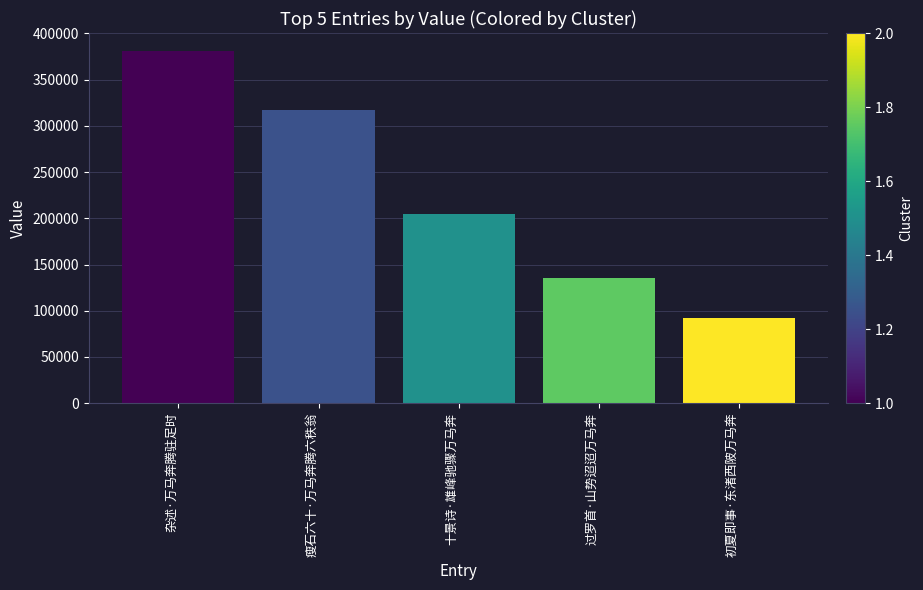

What is the minimum value shown in the chart?

91708